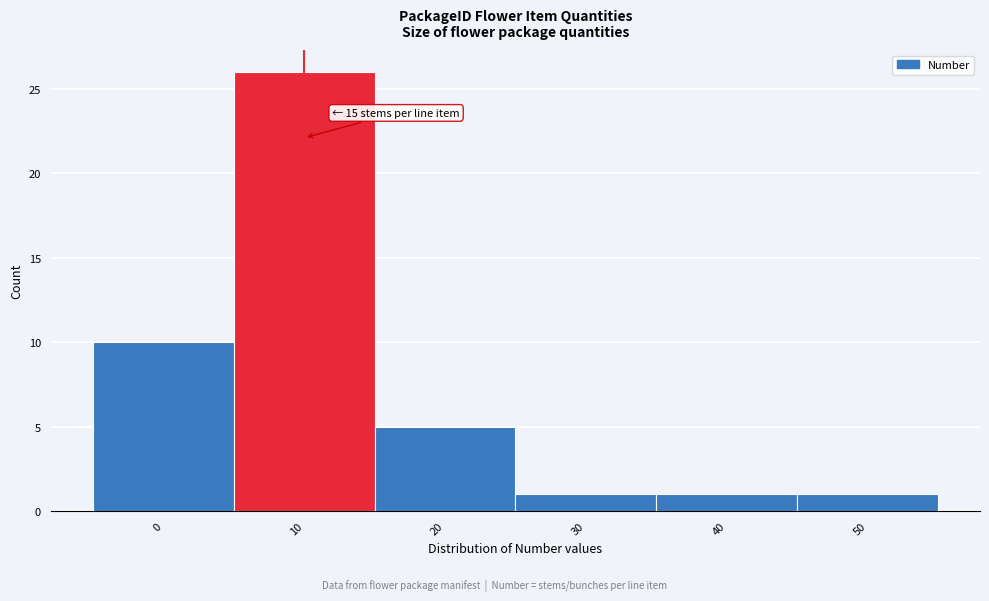

Reading left to right, what are all the values shown in this chart?

0=10	10=26	20=5	30=1	40=1	50=1